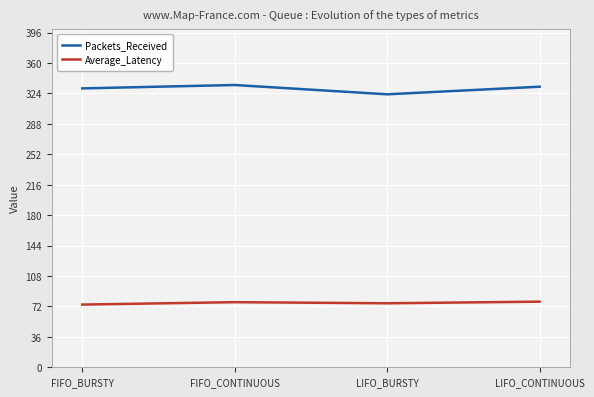

Read the Packets_Received value at LIFO_CONTINUOUS.

332.0